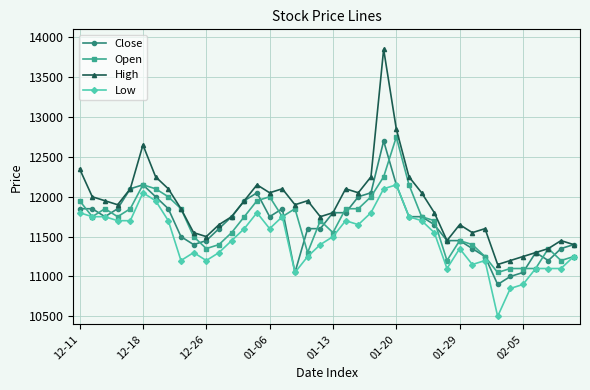

True or false: High and Low intersect in this chart.

False